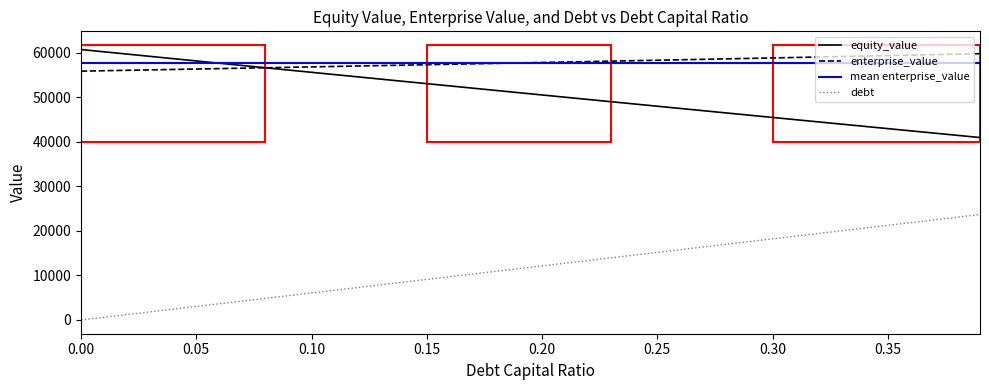

What is the minimum value for equity_value?

40985.7